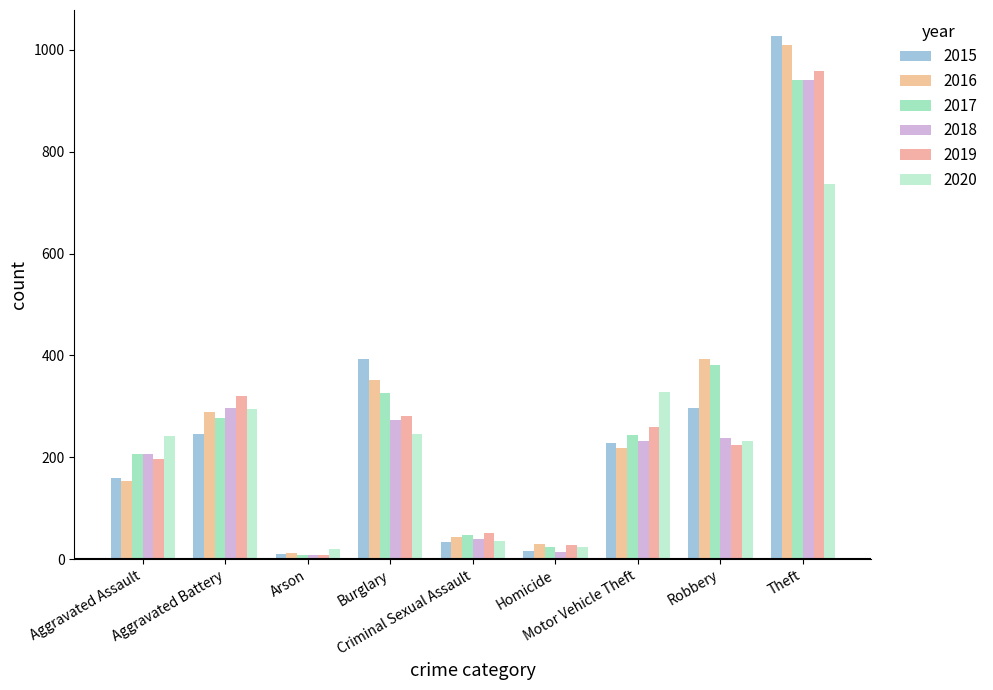

At Burglary, list the series in order from smallest to largest.

2020, 2018, 2019, 2017, 2016, 2015